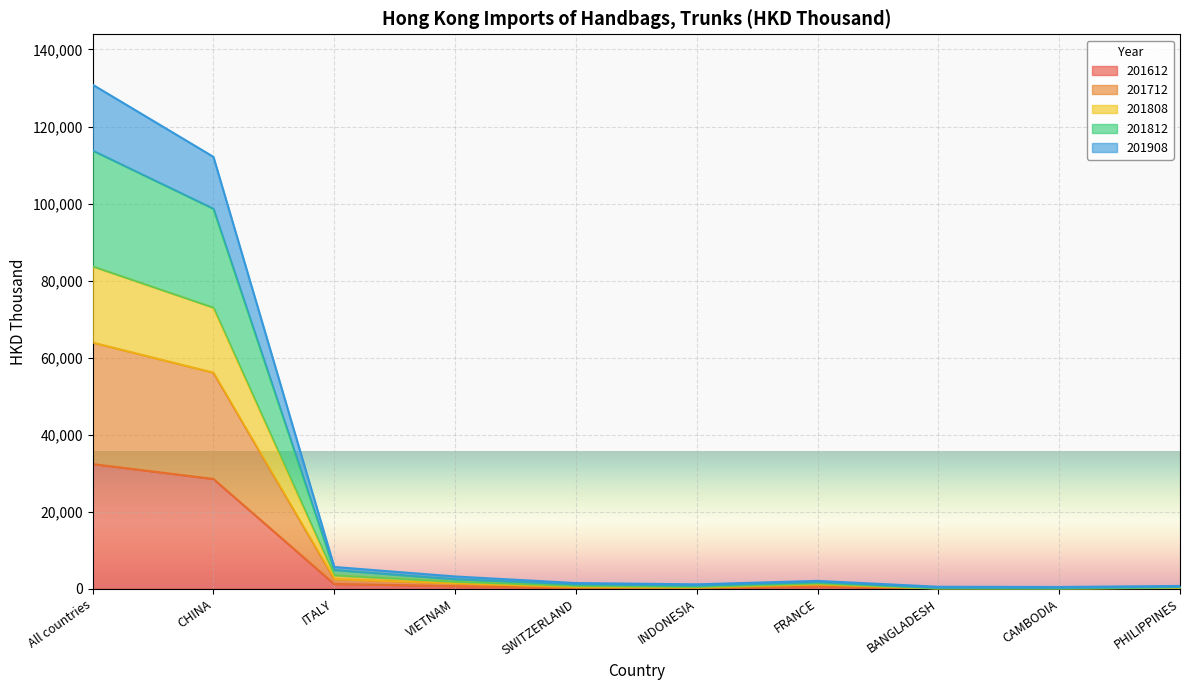

Where is 201712 nearest to the value 41882?

CHINA